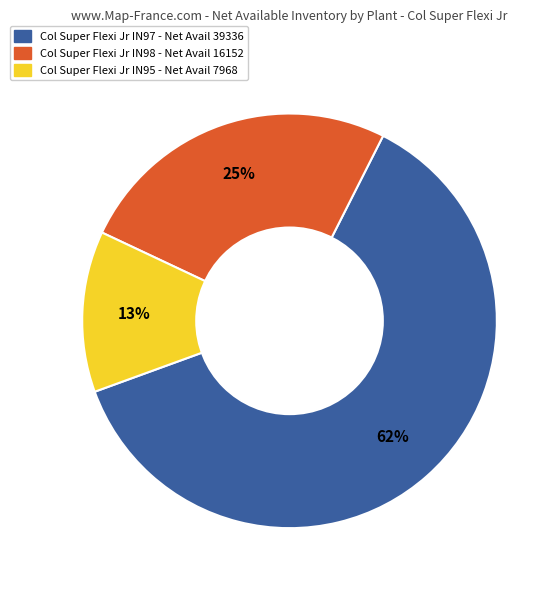

To the nearest percent, what is the difference between the largest and smallest slice percentages?

49%